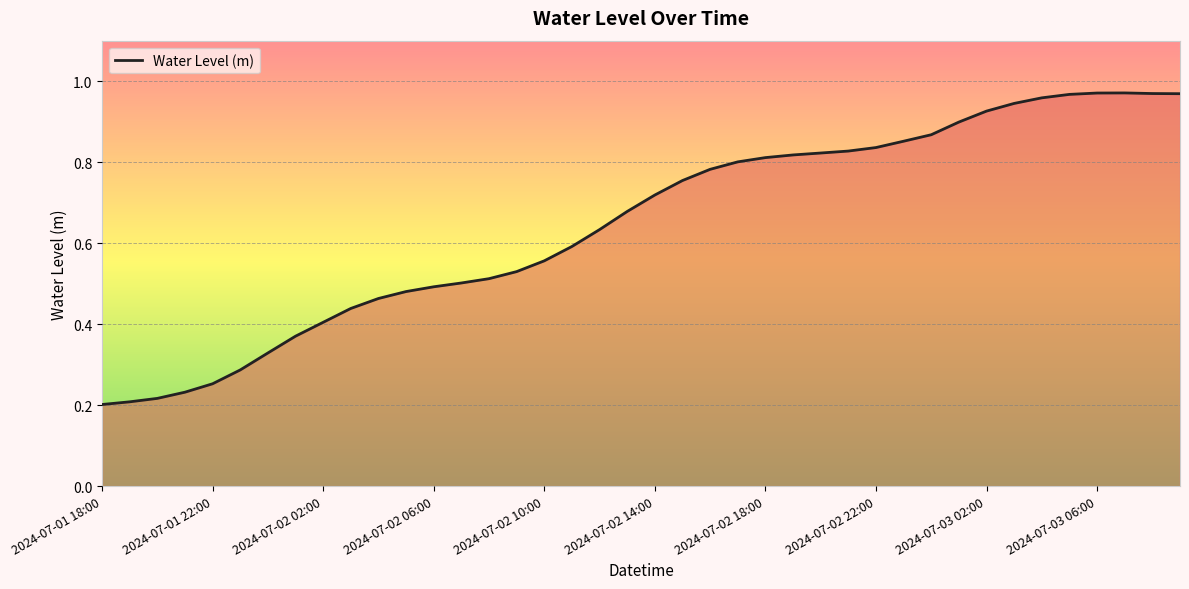

The value at 2024-07-03 02:00 is 1.6. True or false?

False